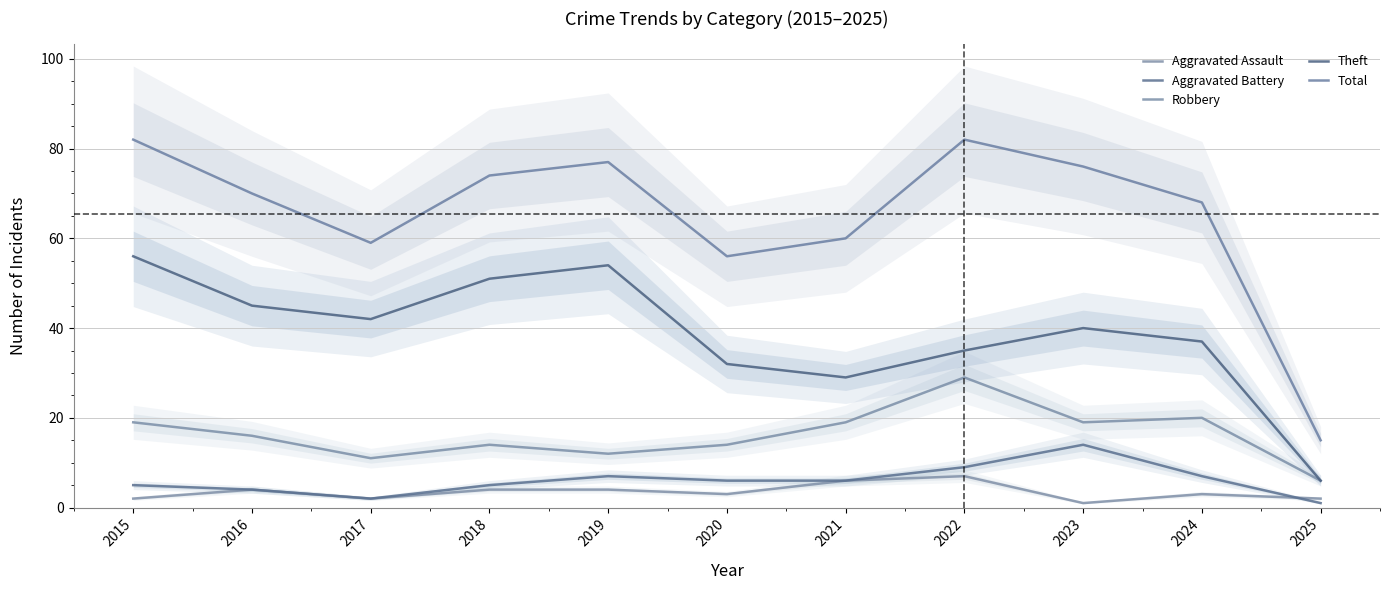

Which series has the largest range (max minus min)?

Total